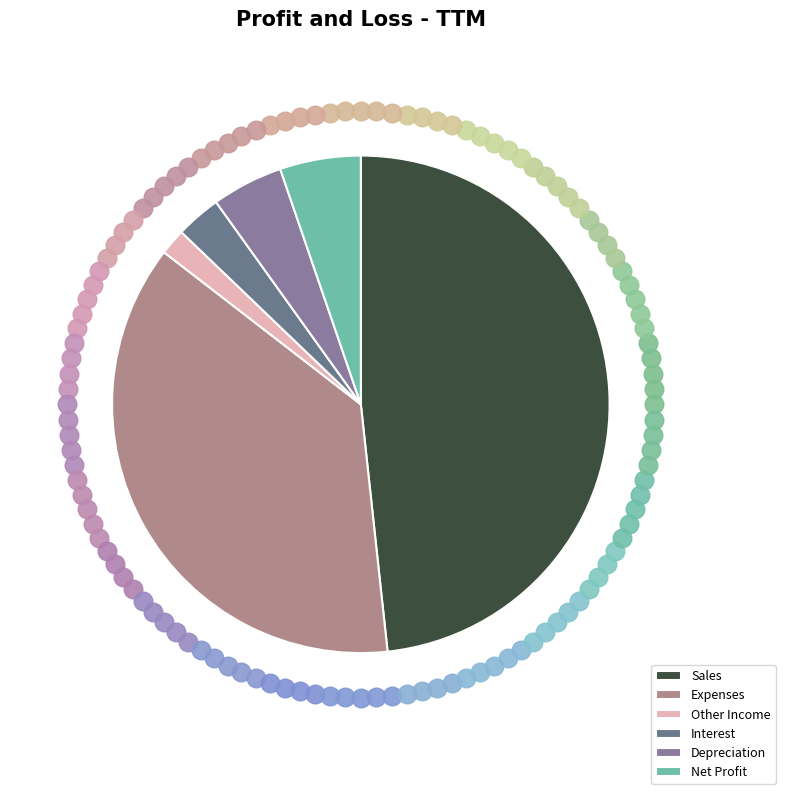

Rank the categories by value from lowest to highest.

Other Income, Interest, Depreciation, Net Profit, Expenses, Sales